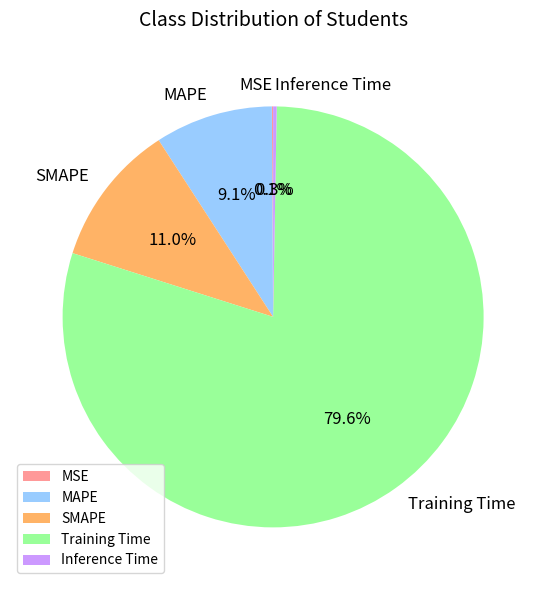

Which category has the biggest portion of the pie?

Training Time